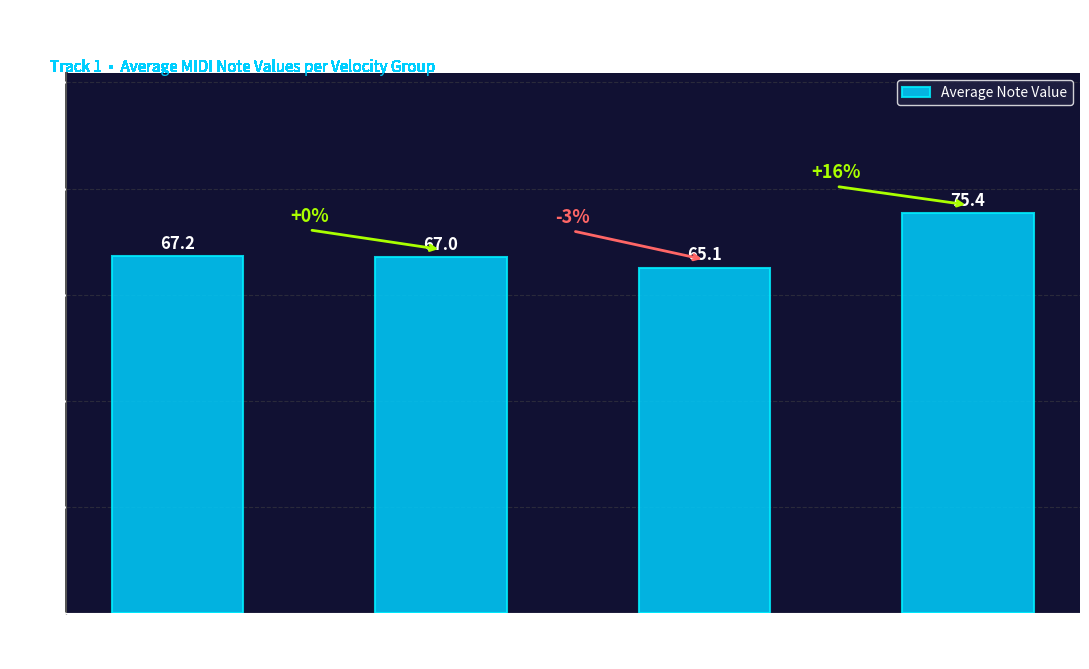

What is the smallest value displayed?

65.1